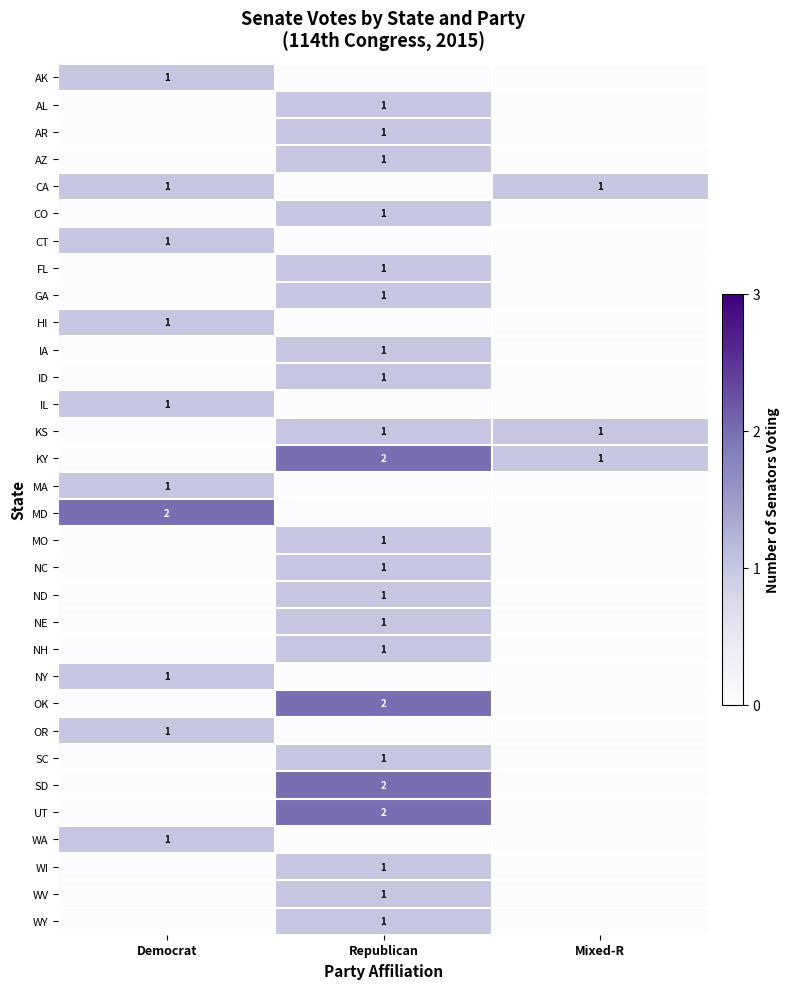

What is the sum of all MA values?

1